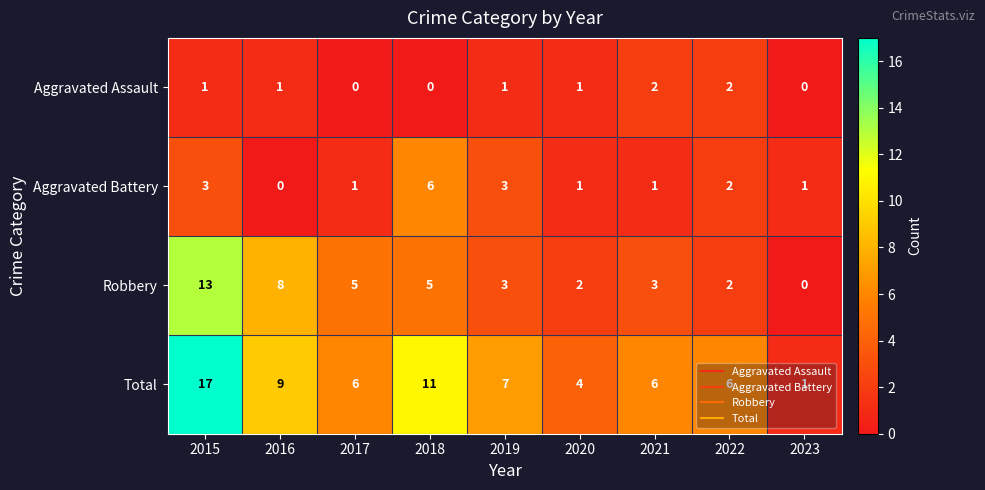

The value of Total at 2022 is 6. True or false?

True